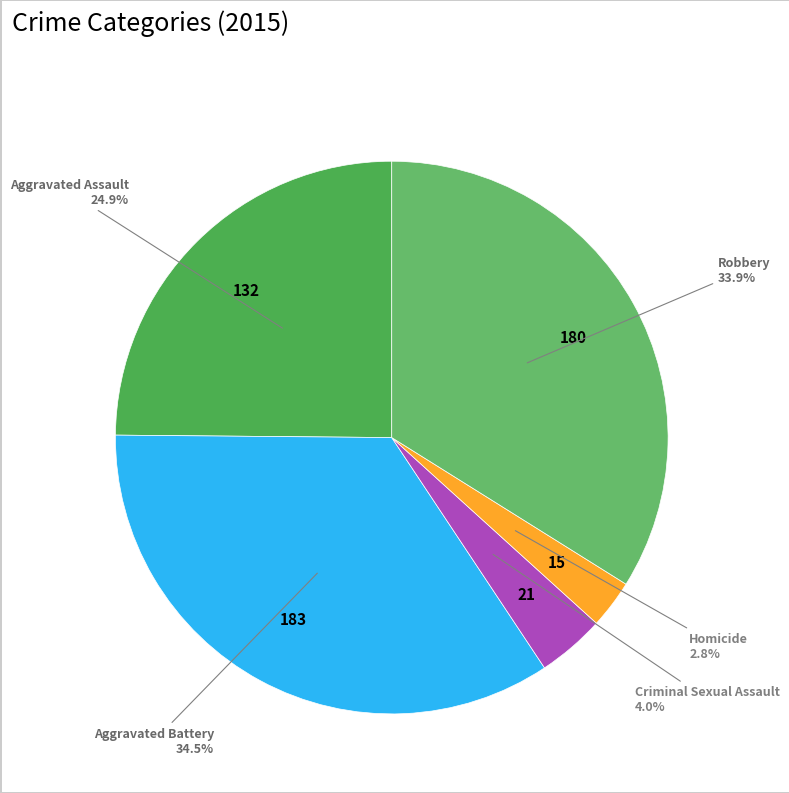

Approximately how many times larger is the value at Aggravated Battery compared to Aggravated Assault?

1.4